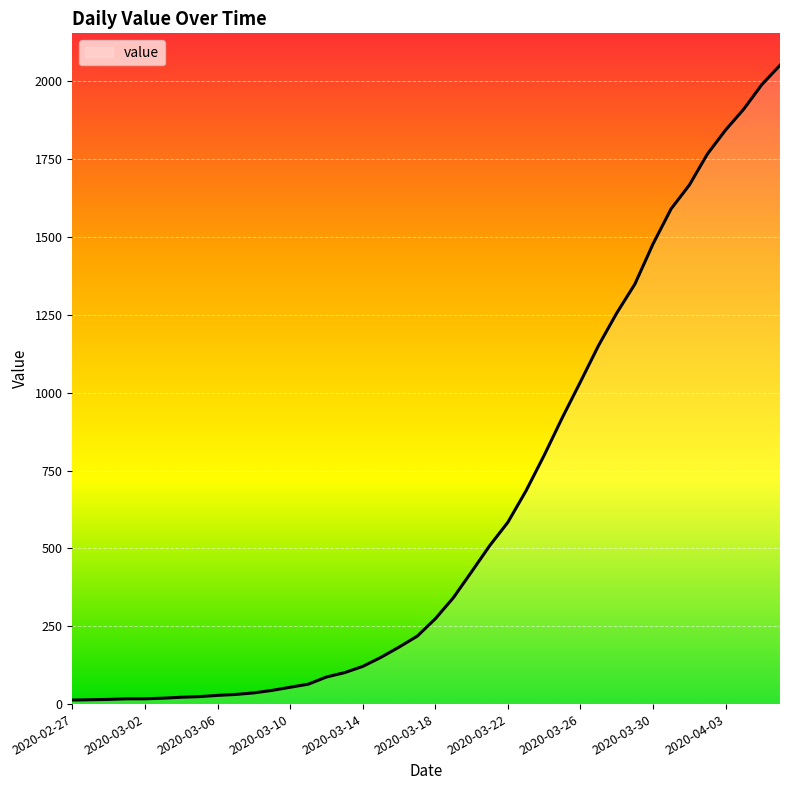

What is the greatest value displayed?

2052